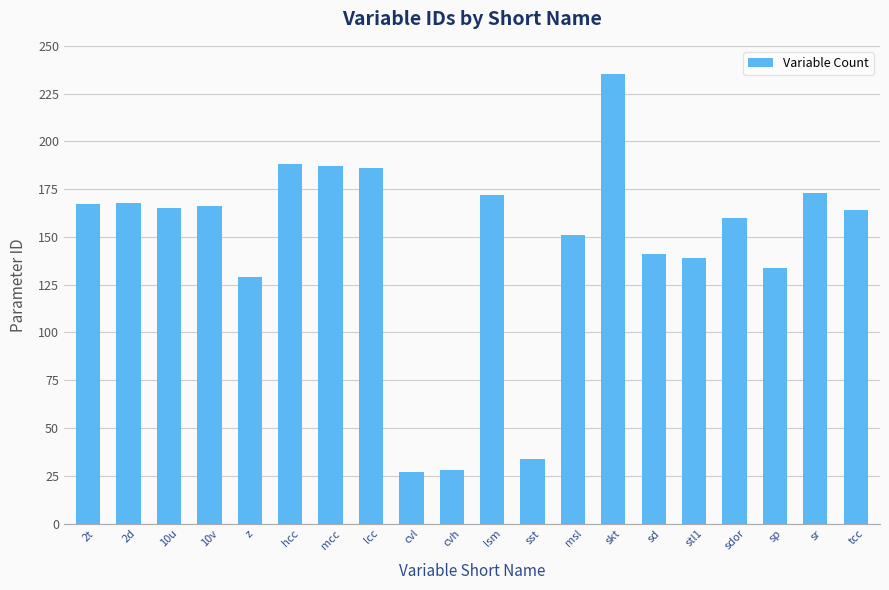

What is the ratio of the value at sdor to the value at cvh?

5.7